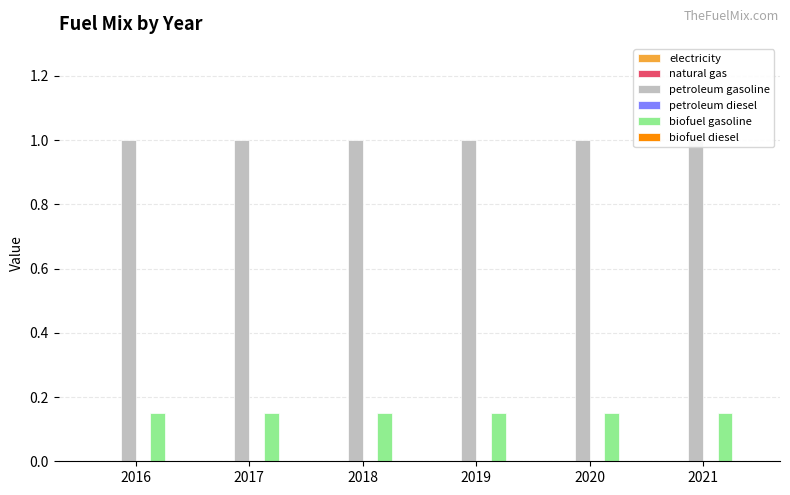

List the series in order of their peak value, highest first.

petroleum gasoline, biofuel gasoline, electricity, natural gas, petroleum diesel, biofuel diesel